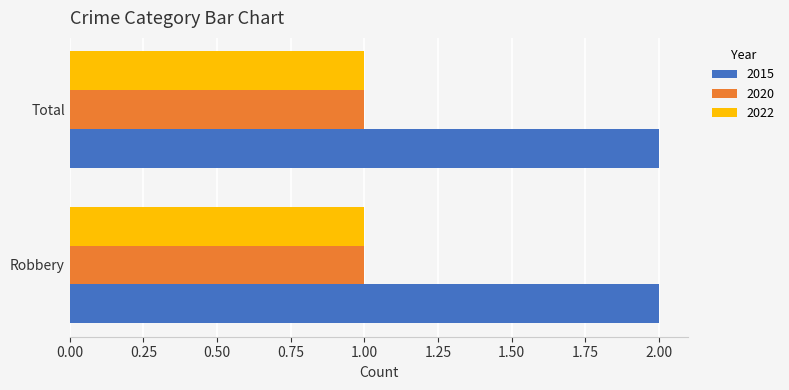

True or false: 2022 has a value of 1 at Total.

True